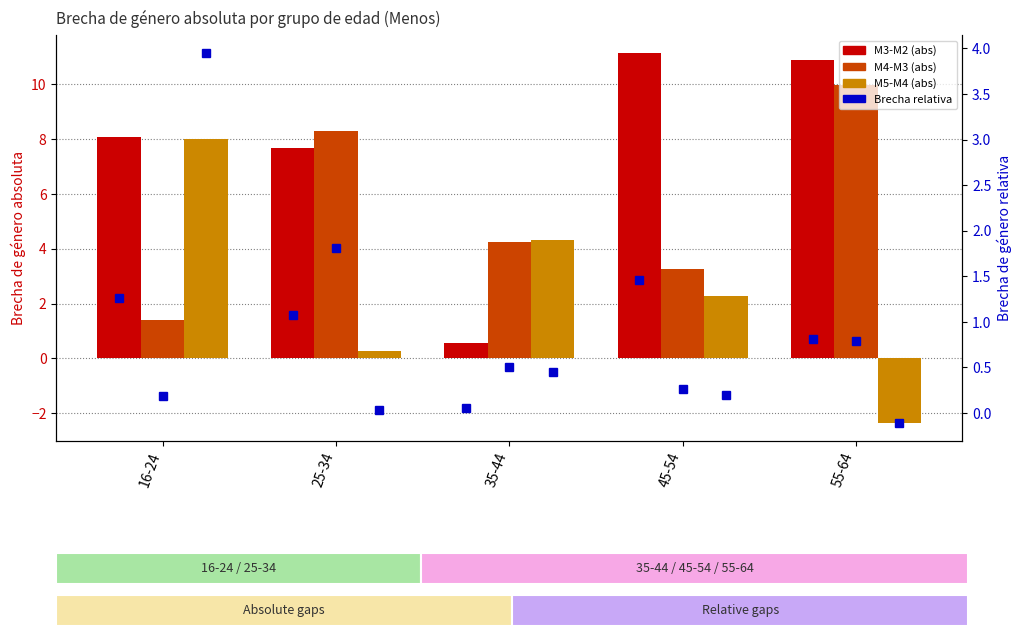

What is the total value across all series at 35-44?

10.1